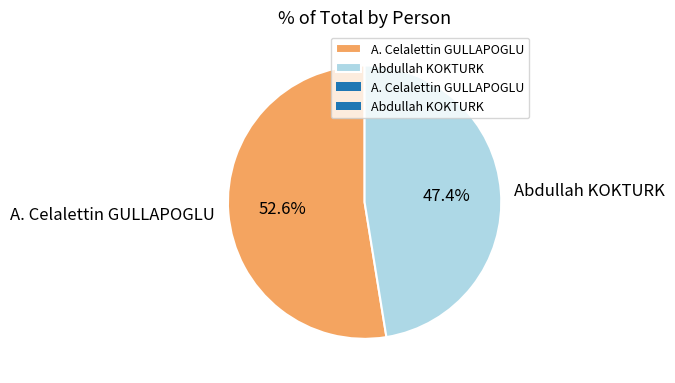

Rank the categories by value from highest to lowest.

A. Celalettin GULLAPOGLU, Abdullah KOKTURK